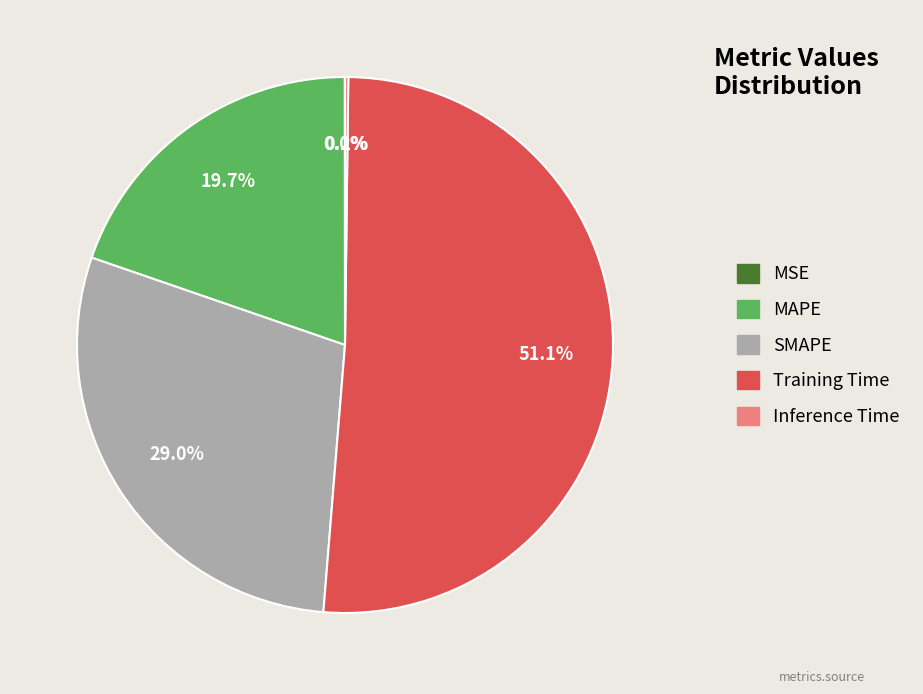

What is the majority slice?

Training Time